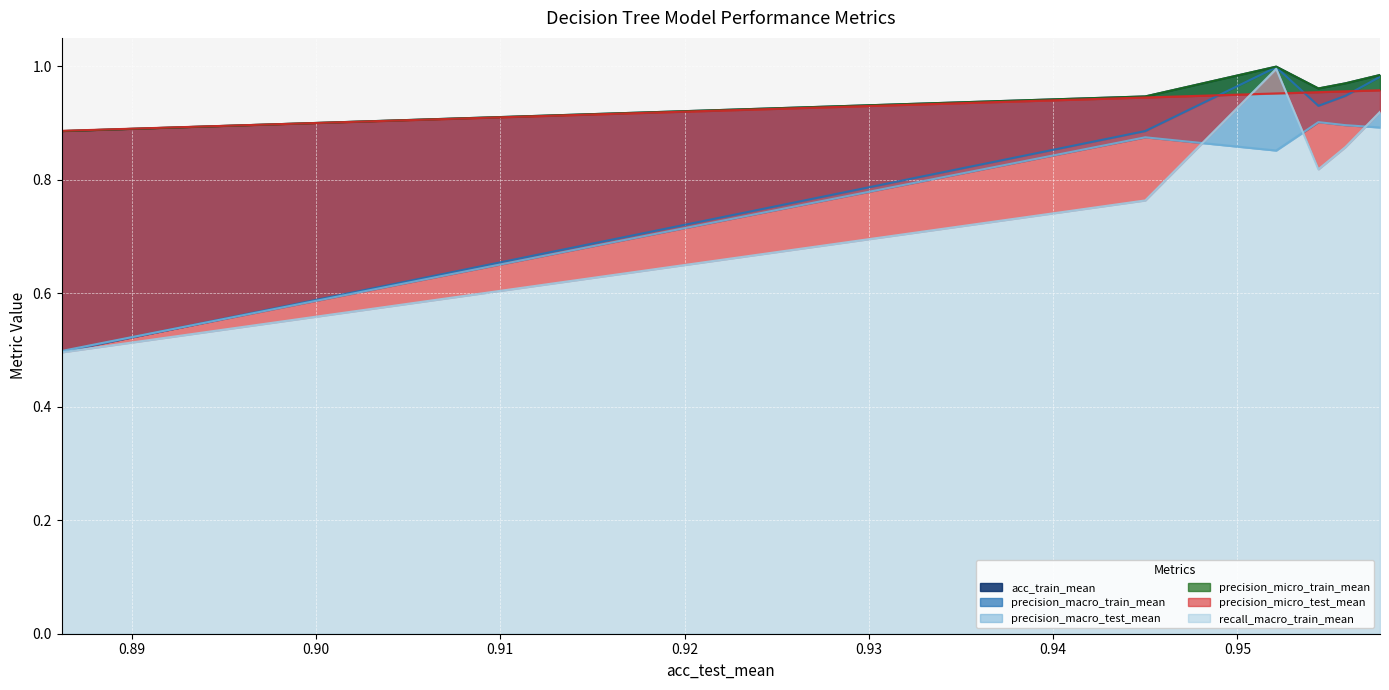

Is it true that precision_micro_test_mean equals 1.6 at 0.955861293?

False